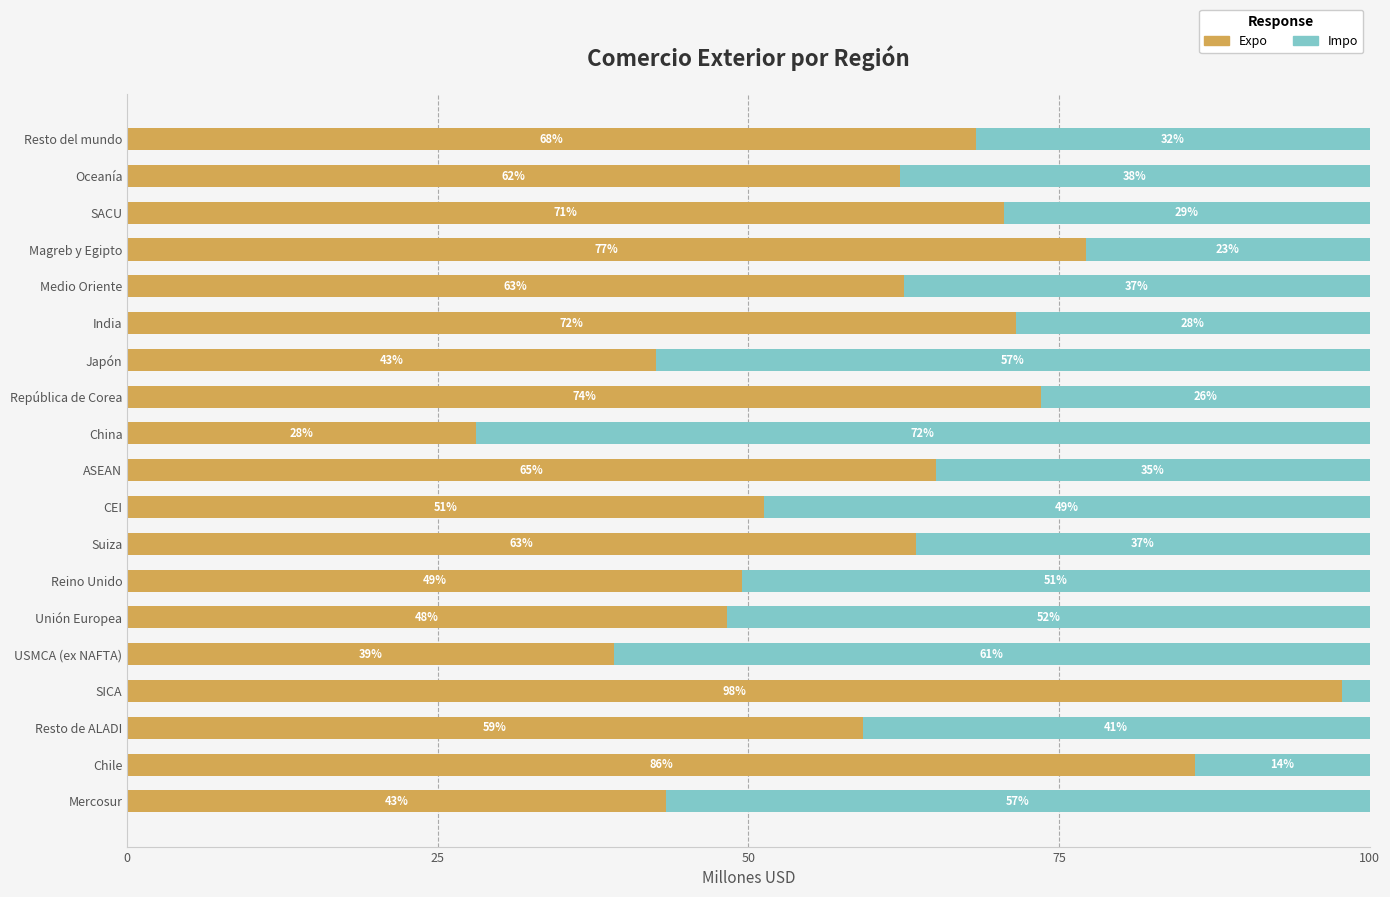

What is the average value of the Expo series?

61.0